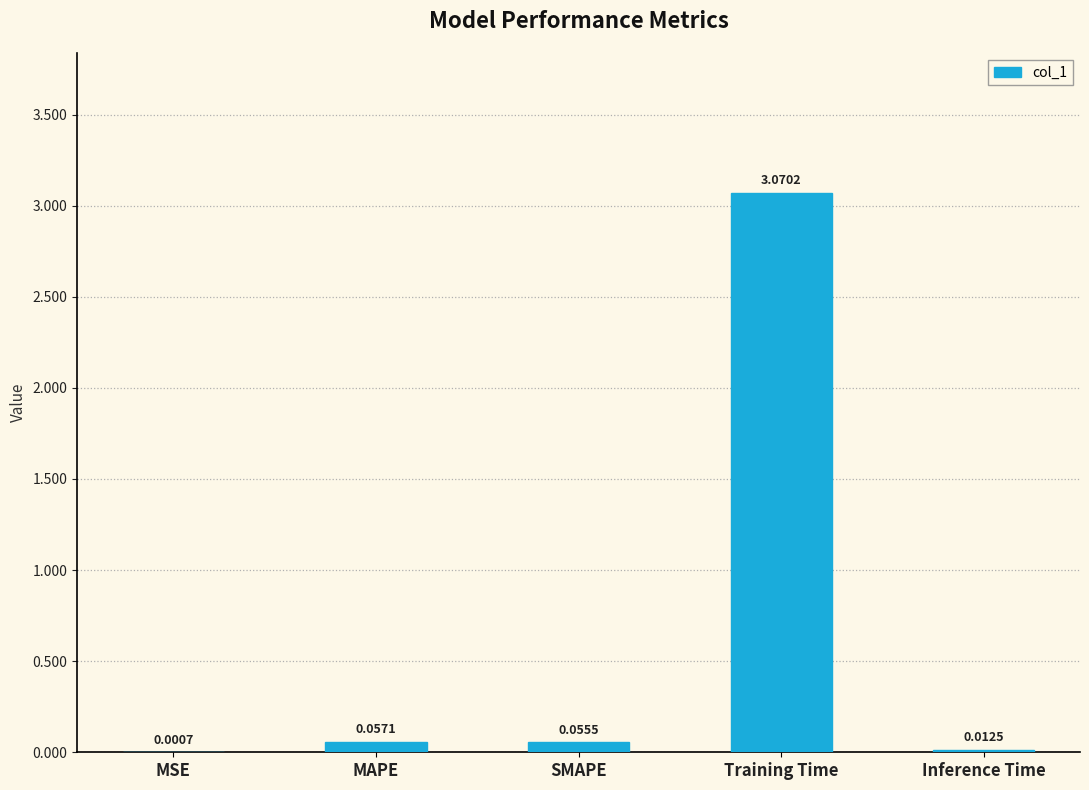

What is the sum of all values?

3.2